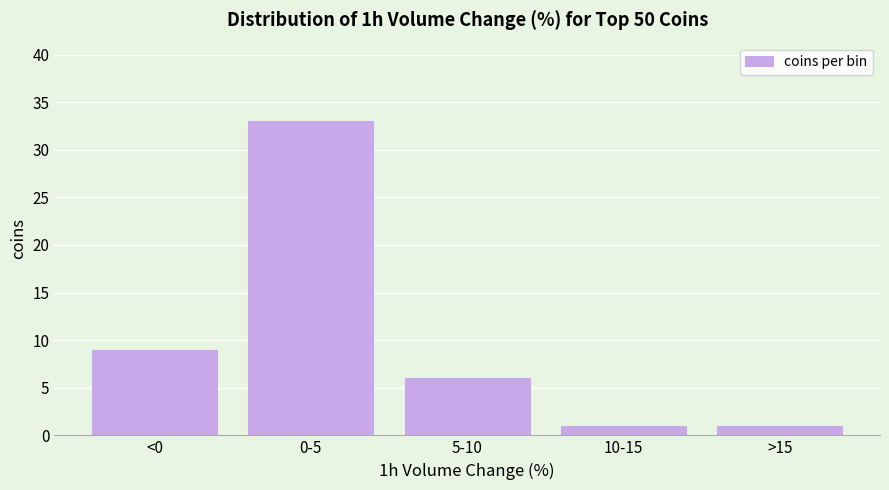

Reading left to right, list all the values displayed in this chart.

9	33	6	1	1